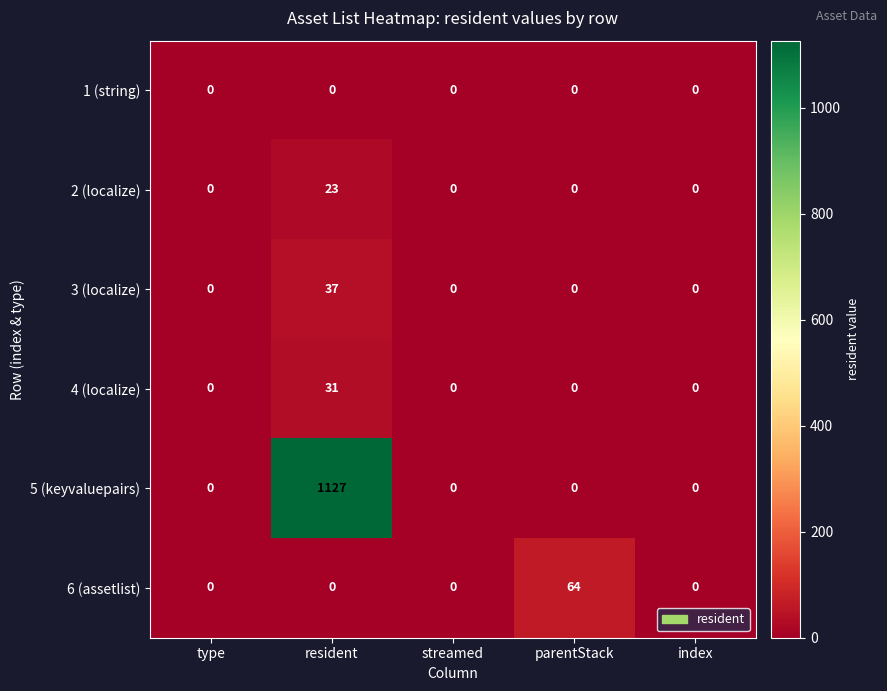

The 6 (assetlist) series shows 38 at parentStack. True or false?

False